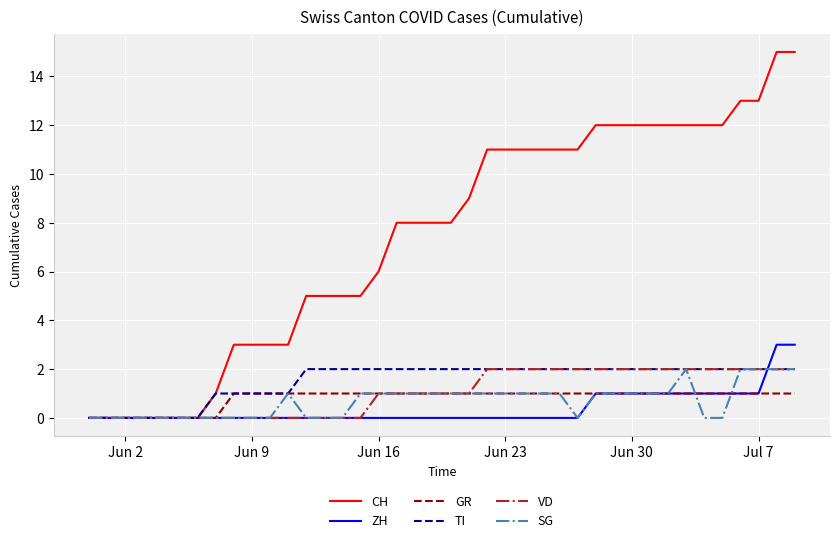

What is the highest value of the ZH series?

3